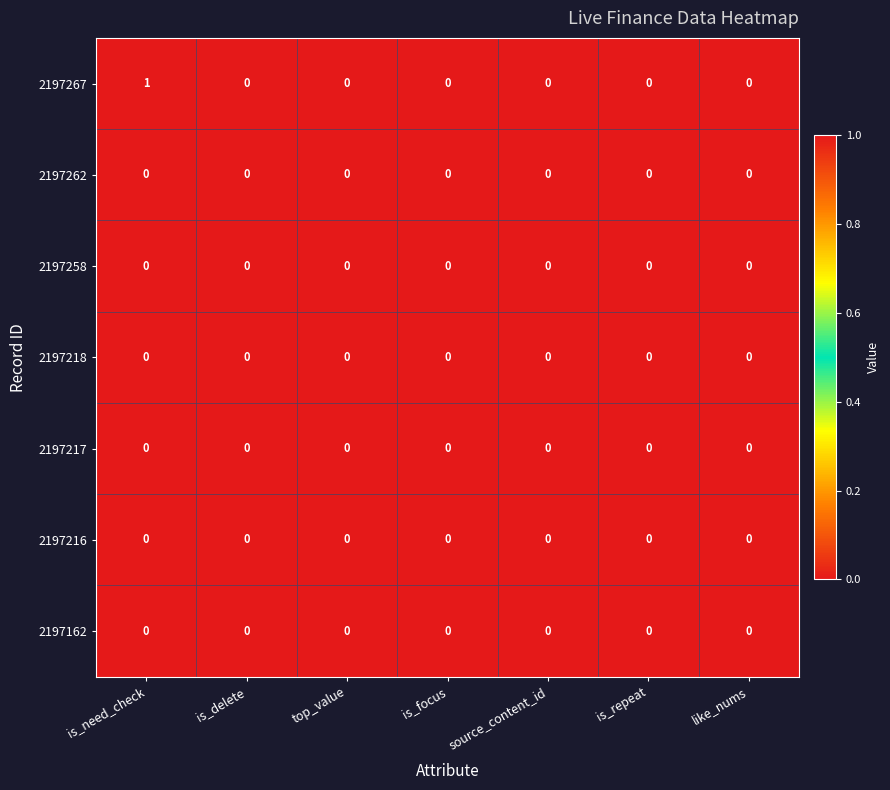

At which category is the sum across all series the highest?

is_need_check